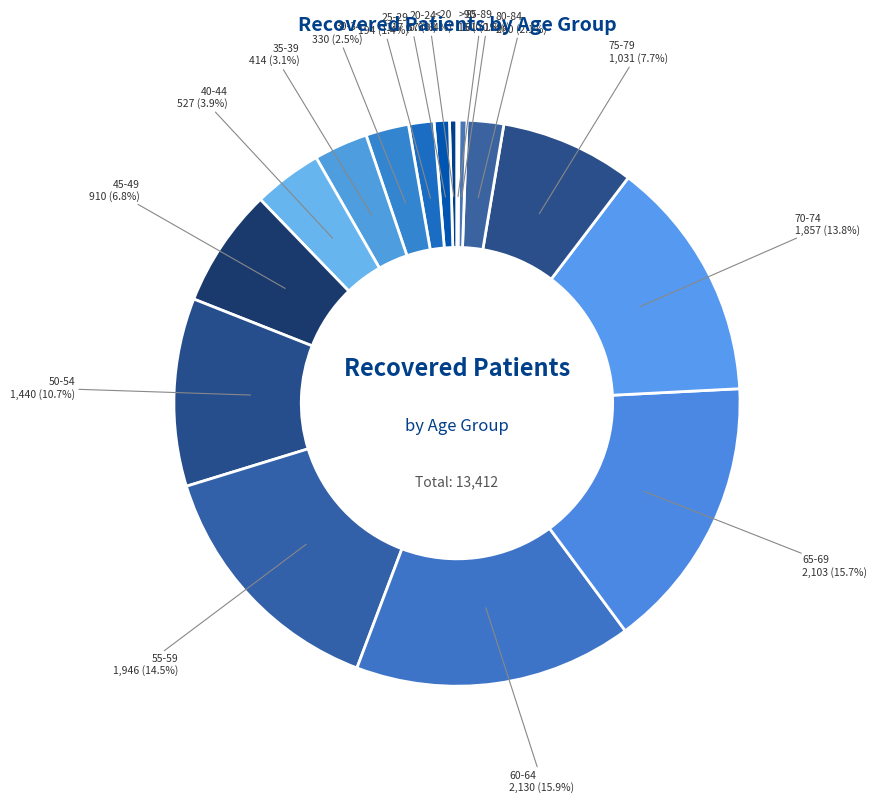

How many segments does this pie chart have?

16